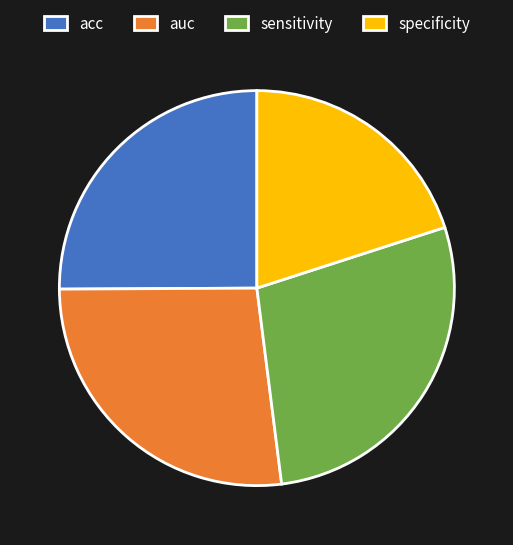

Between auc and acc, which is larger?

auc